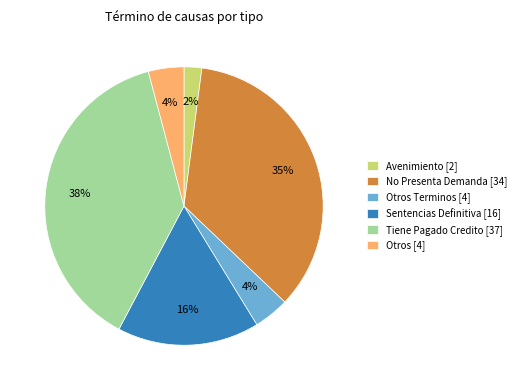

To the nearest percent, what is the difference between the Tiene Pagado Credito [37] and Otros Terminos [4] slice percentages?

34%